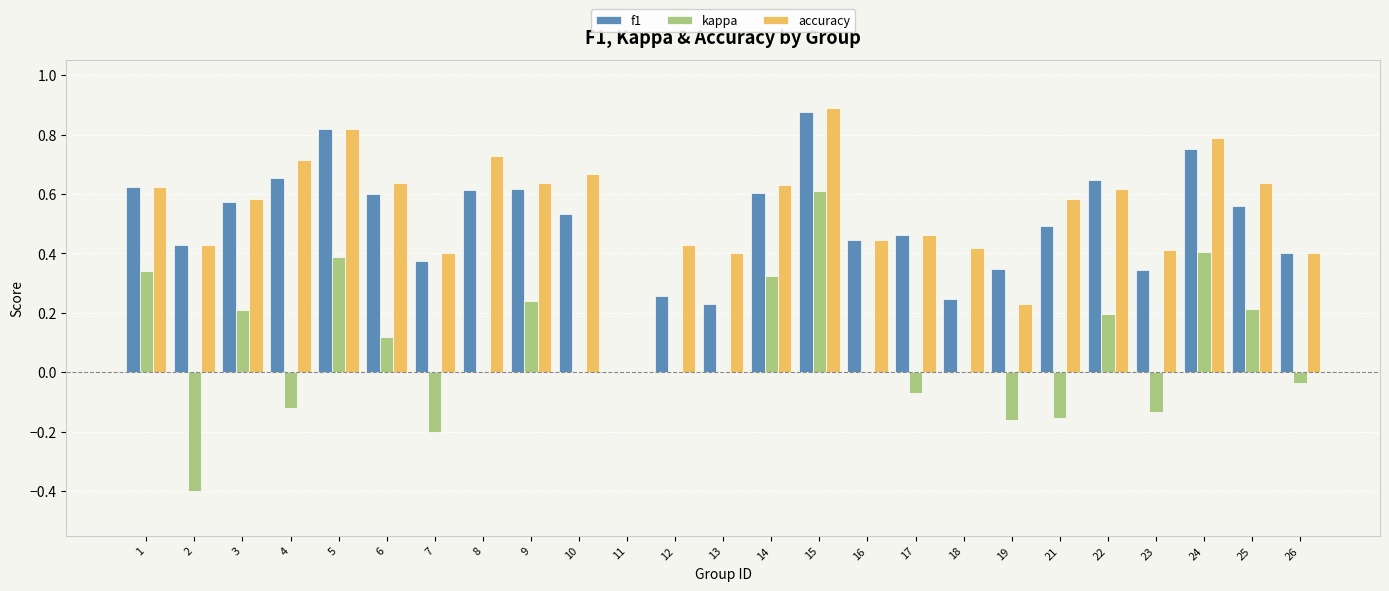

At which label does kappa reach its peak?

15